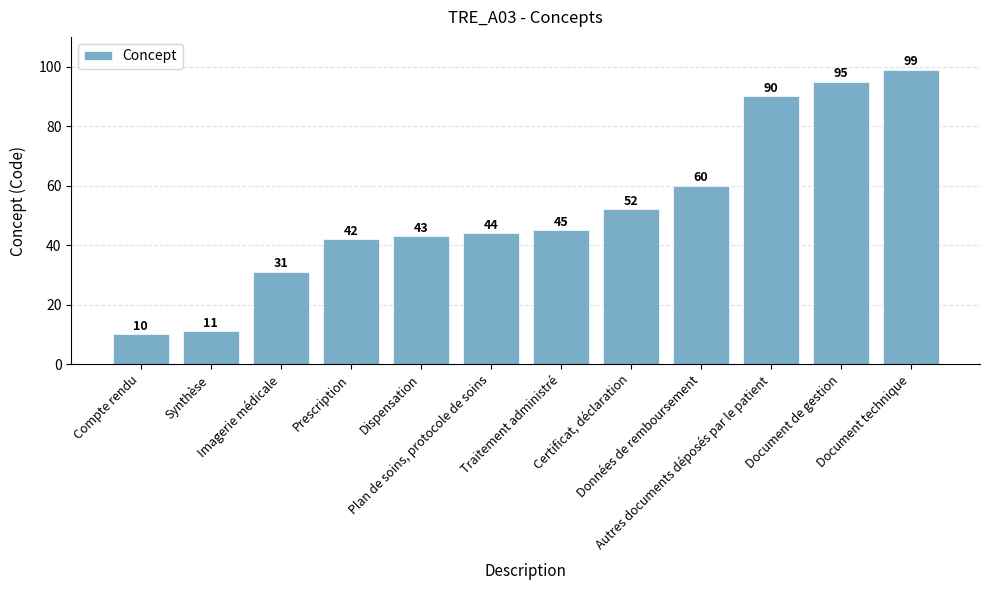

How many bars are there in total?

12